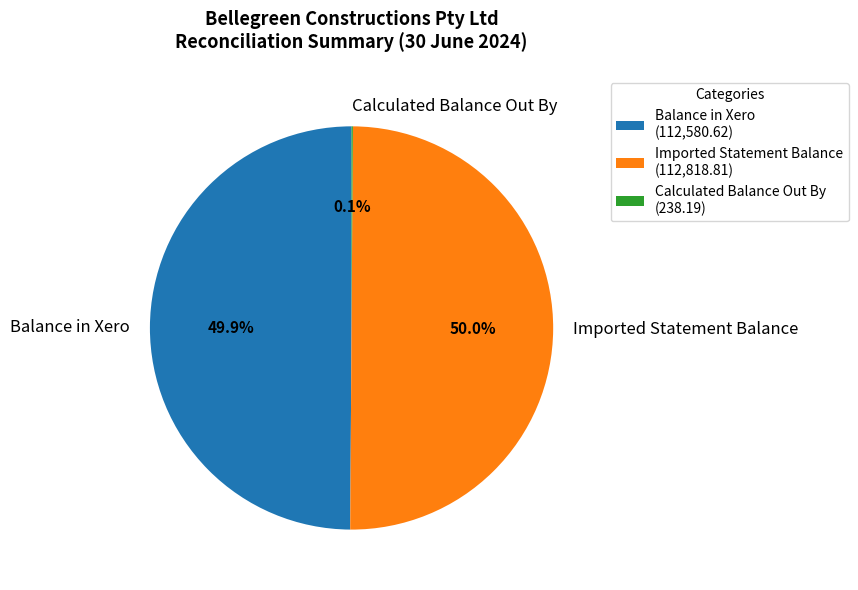

What portion of the pie excludes Balance in Xero?

50.1%